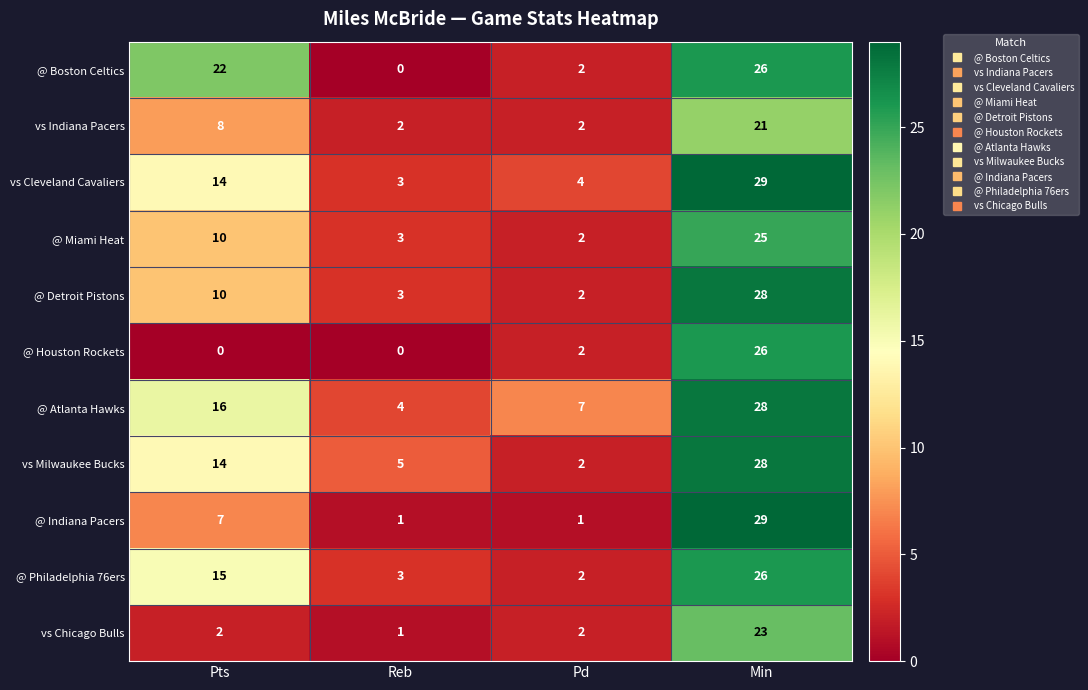

How many vs Indiana Pacers values are between 2 and 21?

4